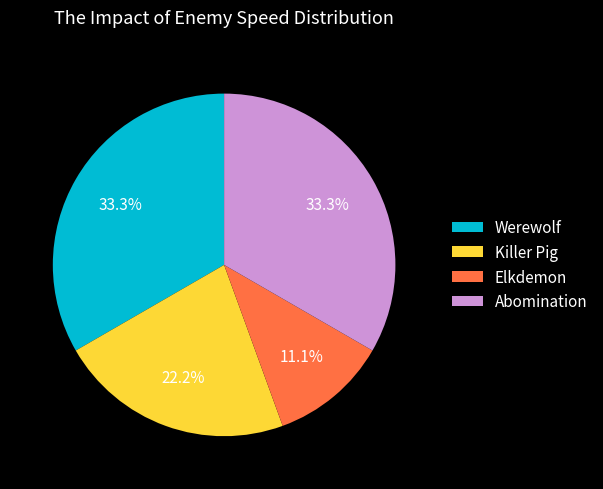

Which category has the smallest portion of the pie?

Elkdemon